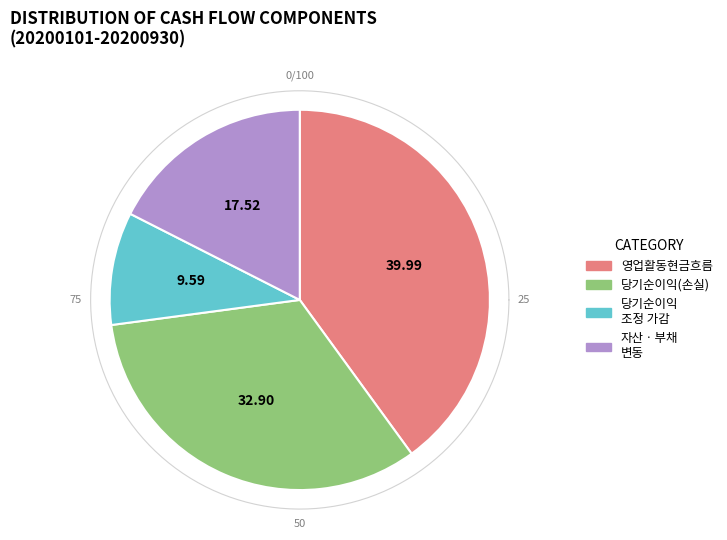

To the nearest percent, what portion does 당기순이익(손실) represent?

33%